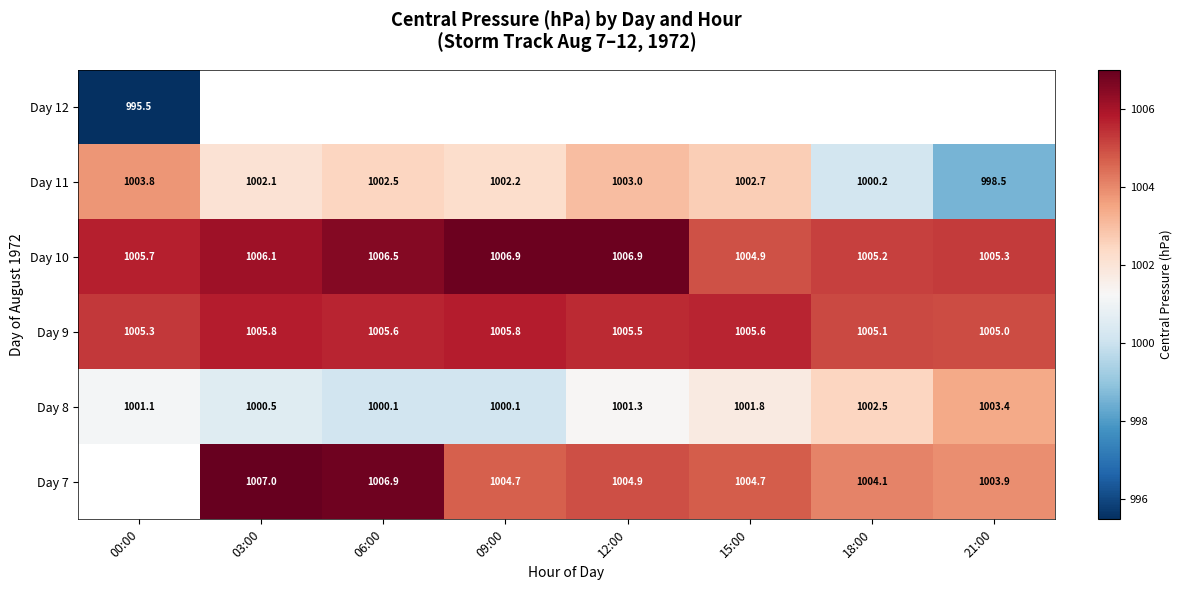

How many values in the Day 10 series are below 1006?

4